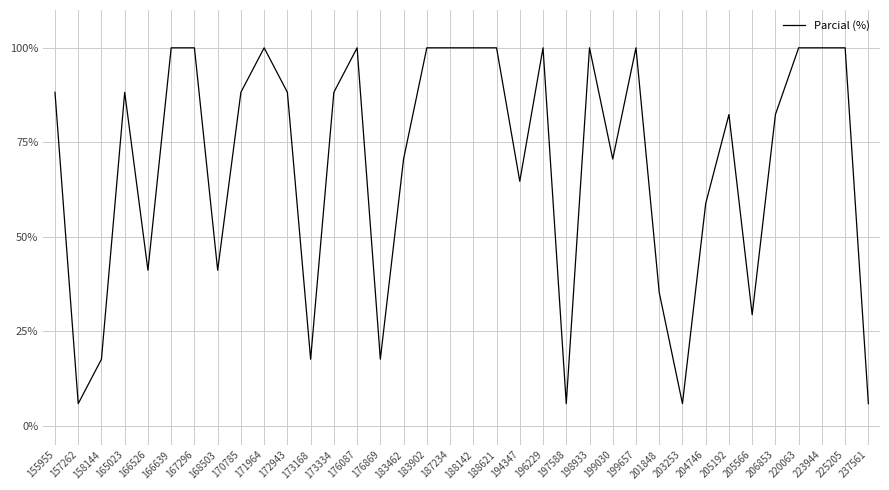

Reading right to left, transcribe all the data shown in this chart.

237561=0.1	225205=1.0	223944=1.0	220063=1.0	206853=0.8	205566=0.3	205192=0.8	204746=0.6	203253=0.1	201848=0.4	199657=1.0	199030=0.7	198933=1.0	197588=0.1	196229=1.0	194347=0.6	188621=1.0	188142=1.0	187234=1.0	183902=1.0	183462=0.7	176869=0.2	176087=1.0	173334=0.9	173168=0.2	172943=0.9	171964=1.0	170785=0.9	168503=0.4	167296=1.0	166639=1.0	166526=0.4	165023=0.9	158144=0.2	157262=0.1	155955=0.9